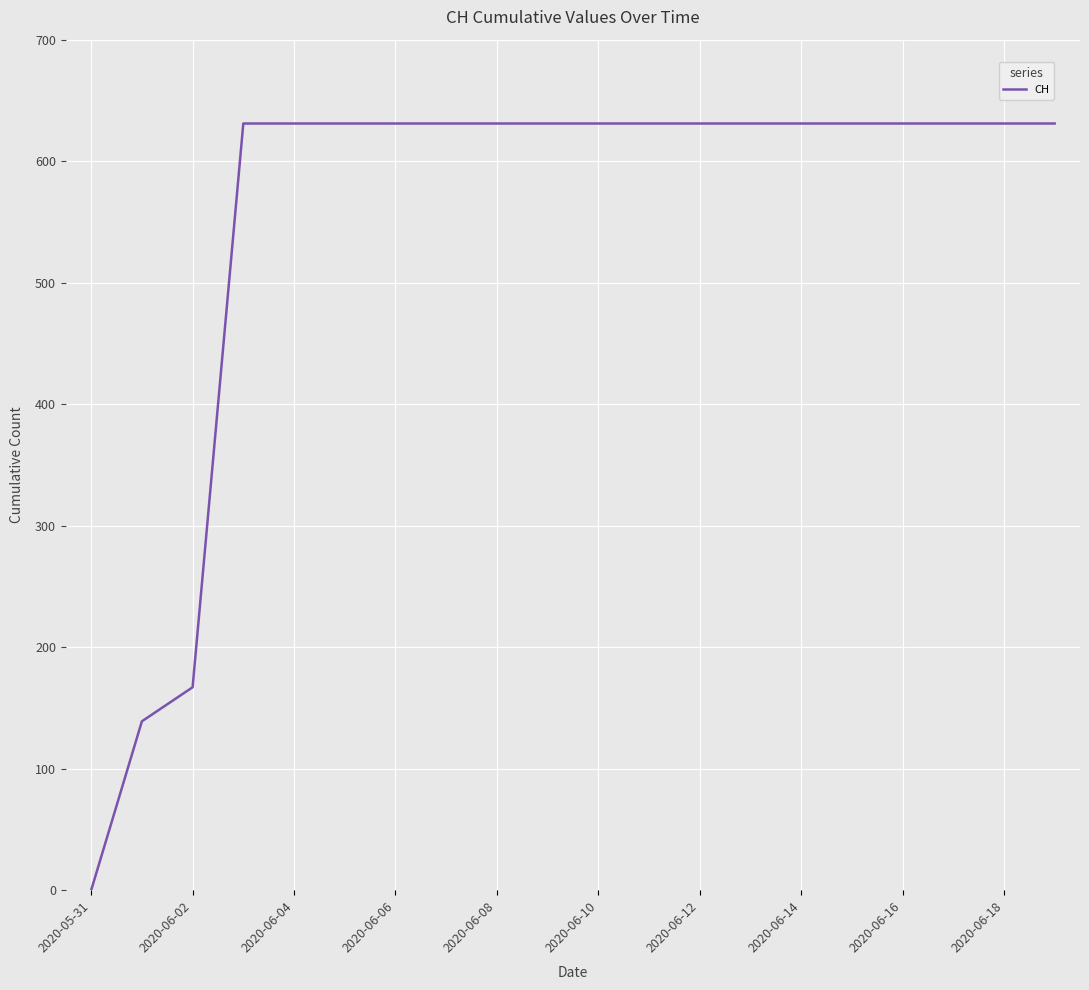

What is the maximum value shown in the chart?

631